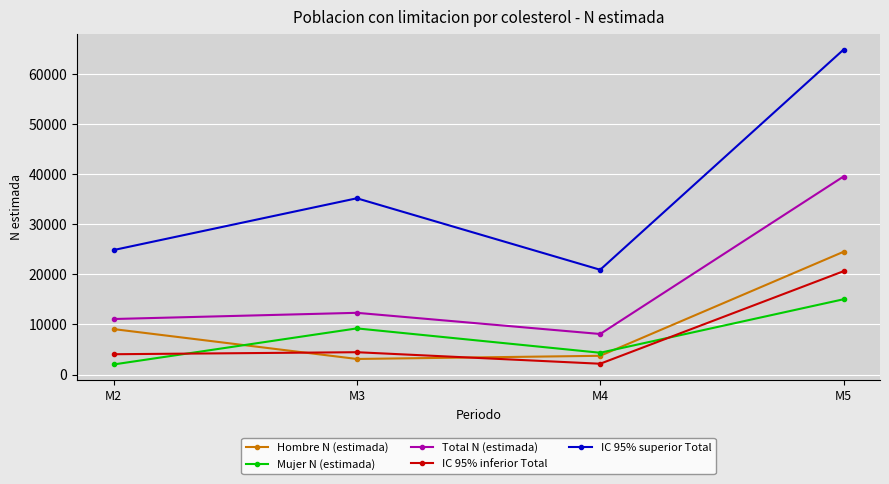

What is the average value of the IC 95% superior Total series?

36477